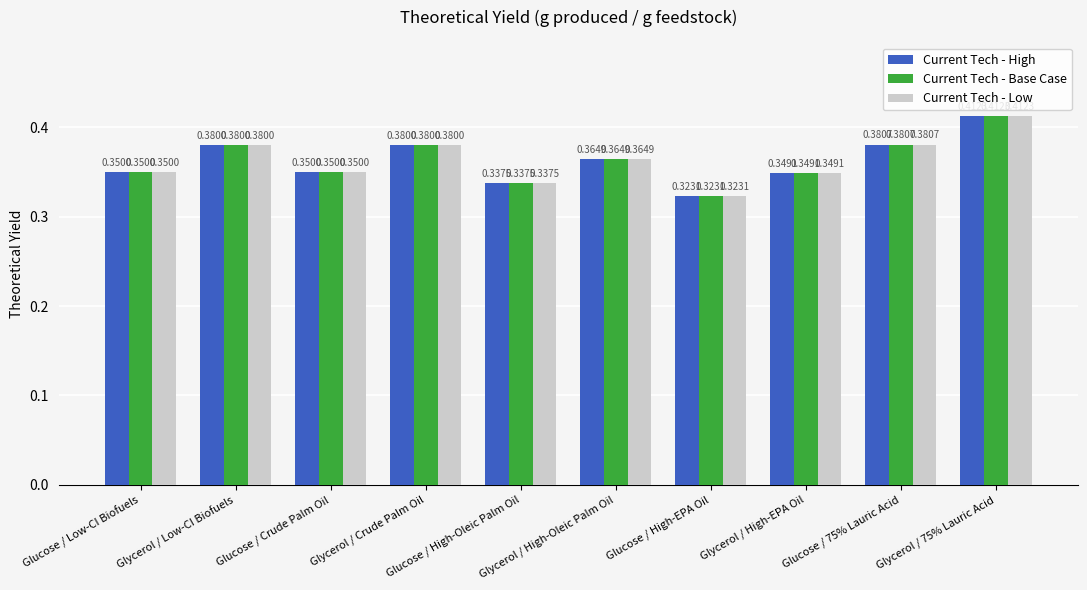

Count the Current Tech - Low values in the range 0 to 1.

10